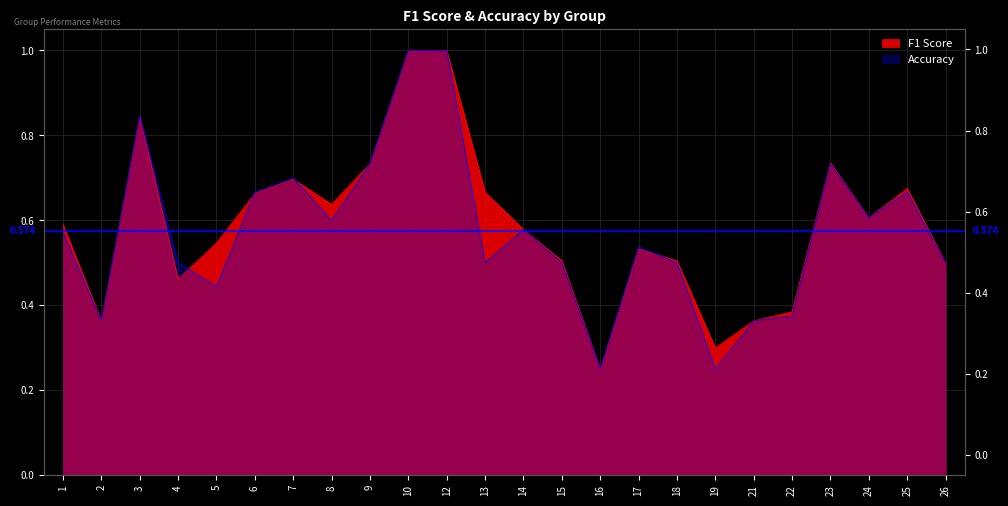

What is the sum of the accuracy values at 22 and 24?

1.0